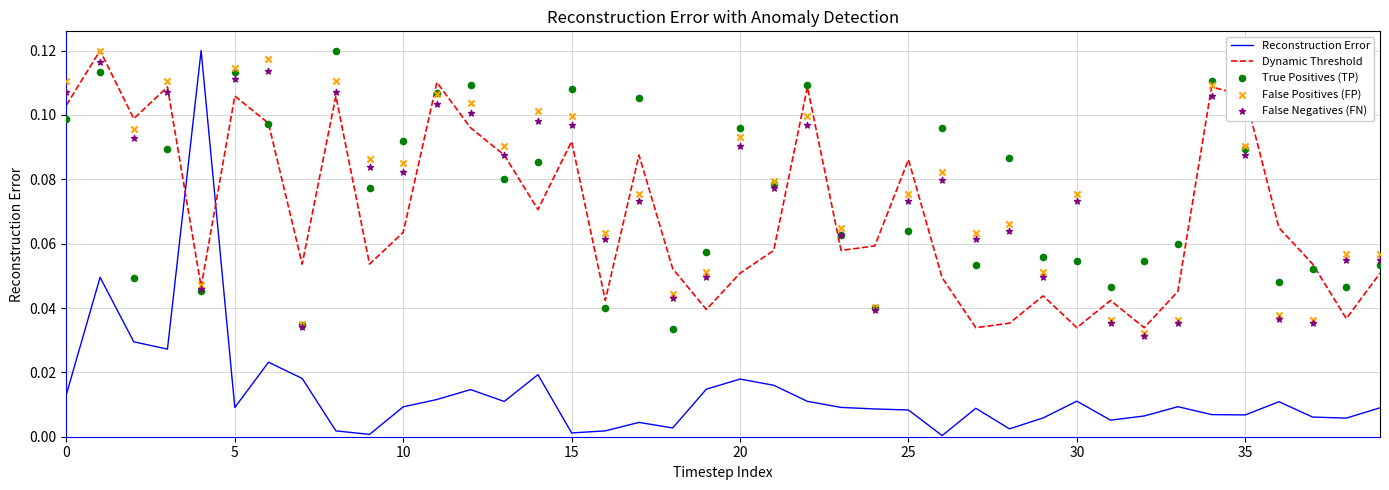

What is the total value across all series at 32?

0.2